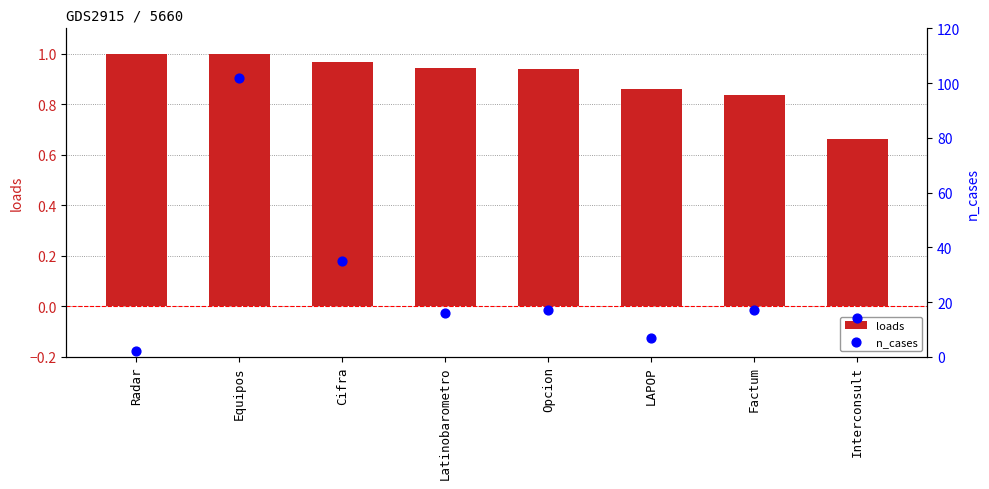

What are all the series names shown in the legend?

loads, n_cases